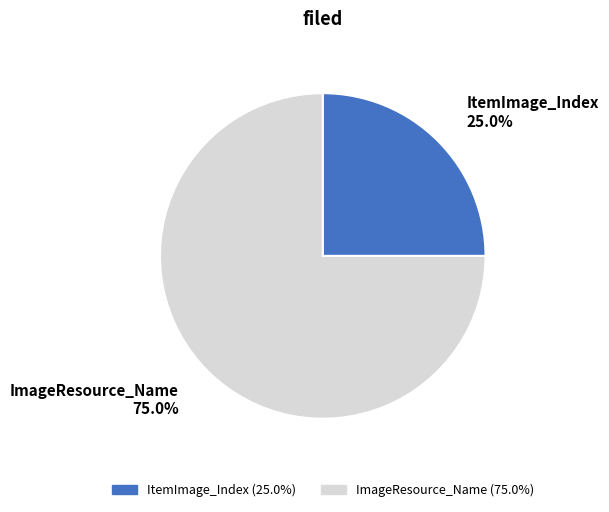

Between ItemImage_Index and ImageResource_Name, which is larger?

ImageResource_Name